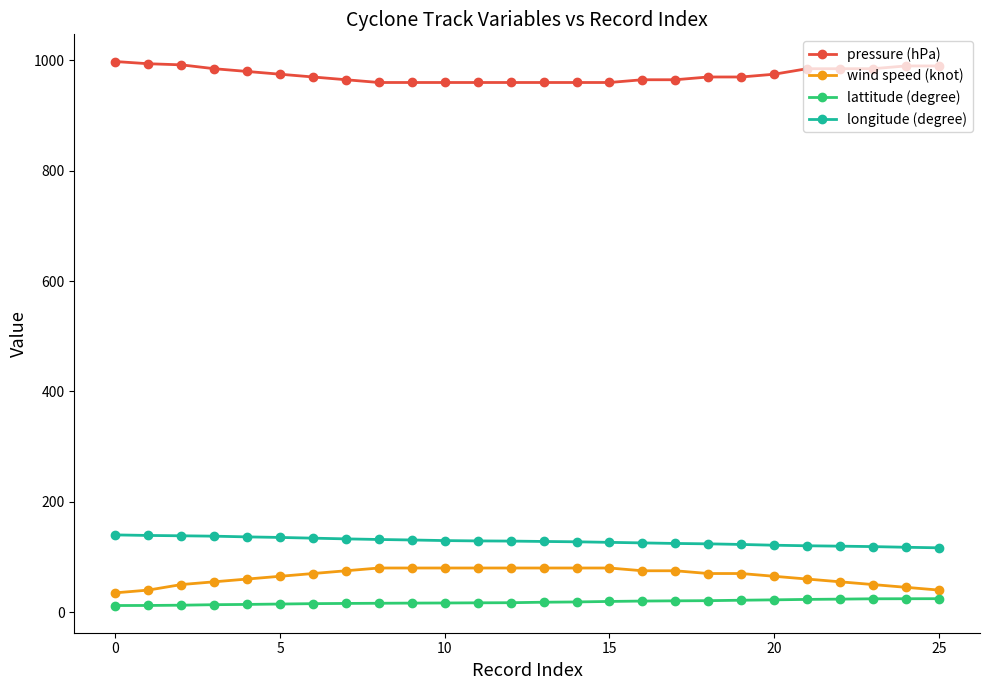

At how many categories does at least one series exceed 208?

26